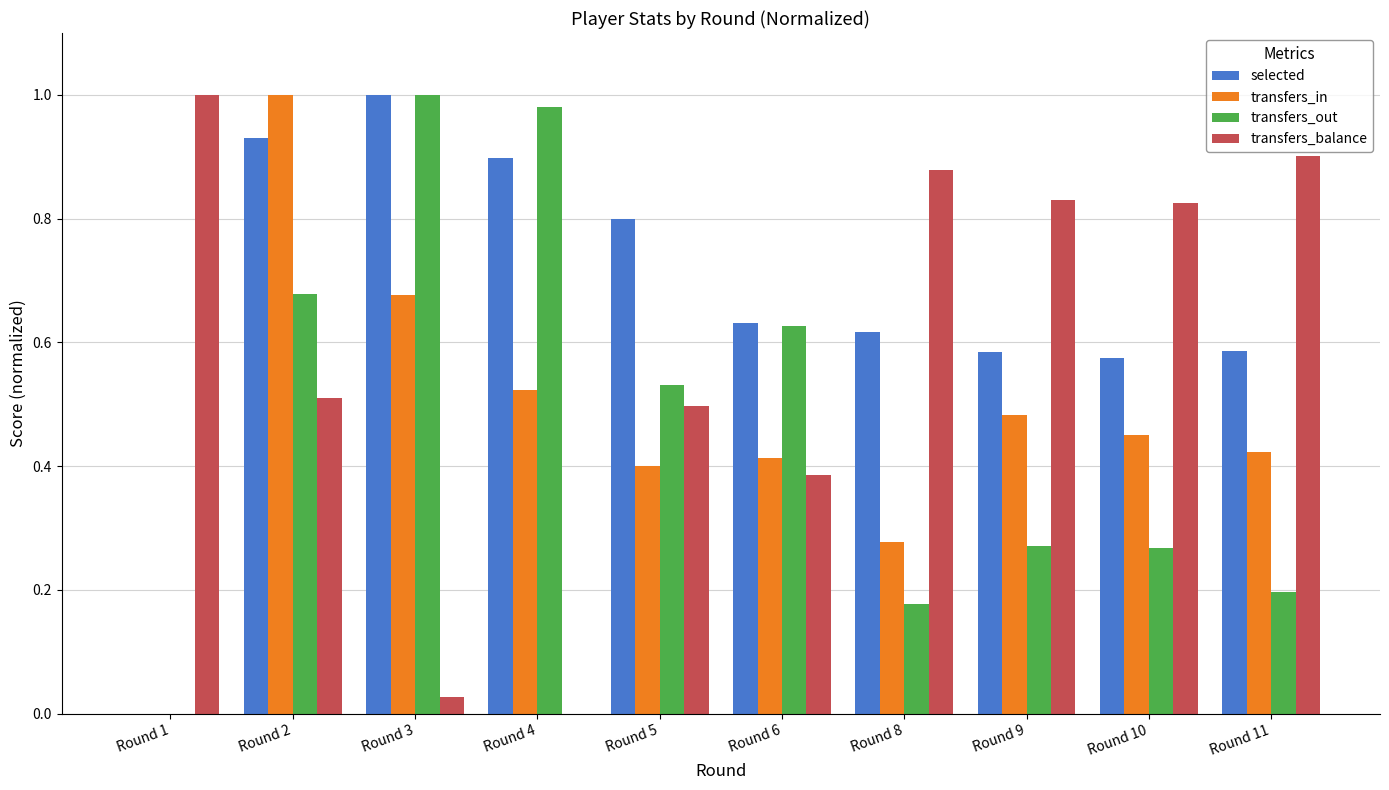

At which label does selected reach its peak?

Round 3